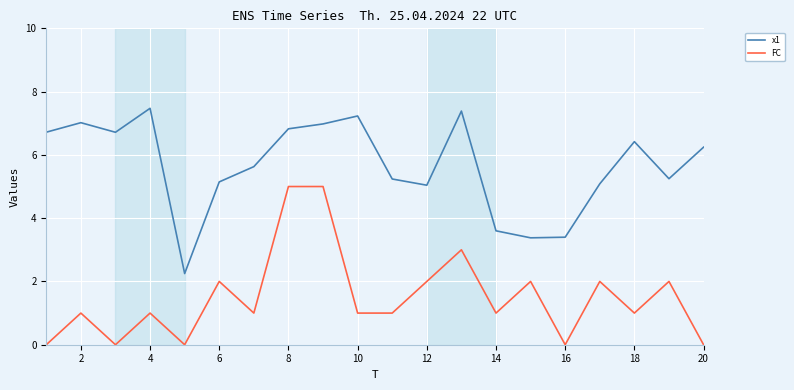

Rank the series by their average value, from lowest to highest.

FC, x1